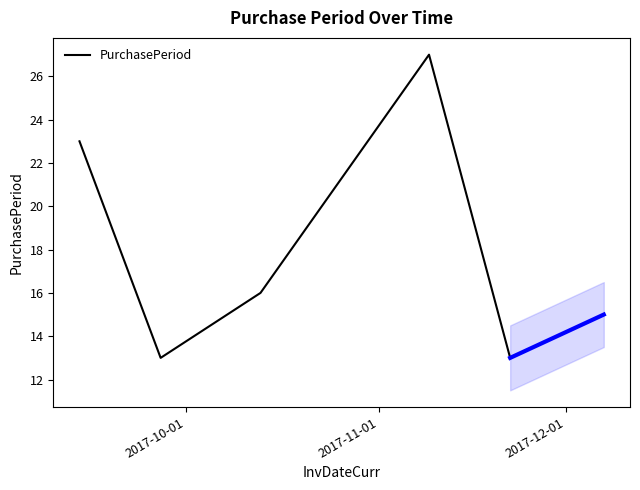

What is the difference between the second highest and minimum values?

10